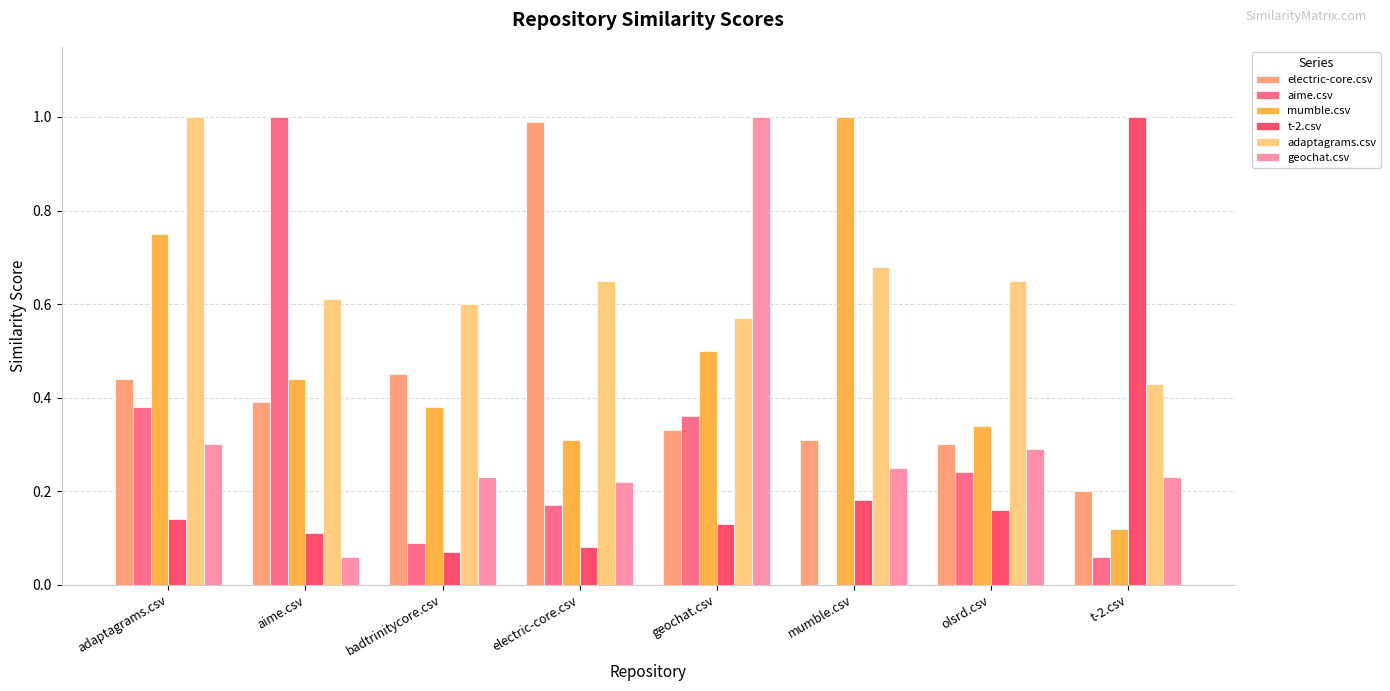

The mumble.csv series shows 1.6 at mumble.csv. True or false?

False